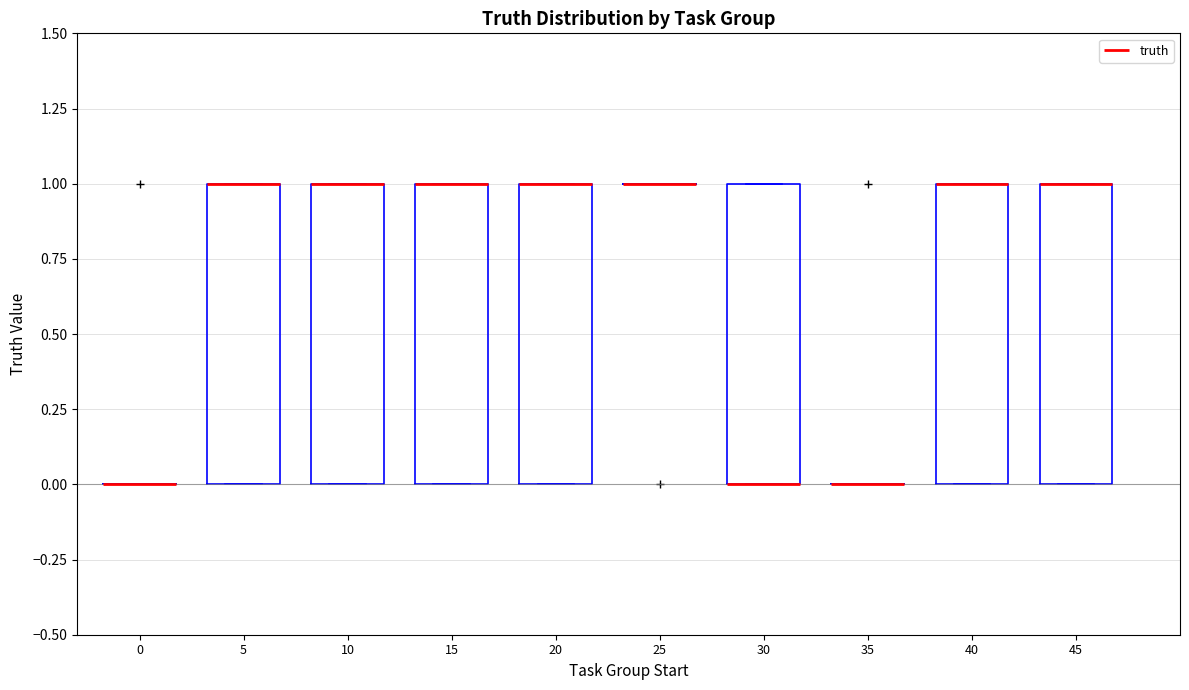

Reading left to right, read every box against the y-axis: the position of its median line, the range the box covers, and the ends of its whiskers. The values are not printed on the chart, so give them approximately, as read against the axis.

0: box collapsed to a line at 0, whiskers 0 to 0
5: median 1 (drawn on the box's upper edge), box 0 to 1, whiskers 0 to 1
10: median 1 (drawn on the box's upper edge), box 0 to 1, whiskers 0 to 1
15: median 1 (drawn on the box's upper edge), box 0 to 1, whiskers 0 to 1
20: median 1 (drawn on the box's upper edge), box 0 to 1, whiskers 0 to 1
25: box collapsed to a line at 1, whiskers 1 to 1
30: median 0 (drawn on the box's lower edge), box 0 to 1, whiskers 0 to 1
35: box collapsed to a line at 0, whiskers 0 to 0
40: median 1 (drawn on the box's upper edge), box 0 to 1, whiskers 0 to 1
45: median 1 (drawn on the box's upper edge), box 0 to 1, whiskers 0 to 1